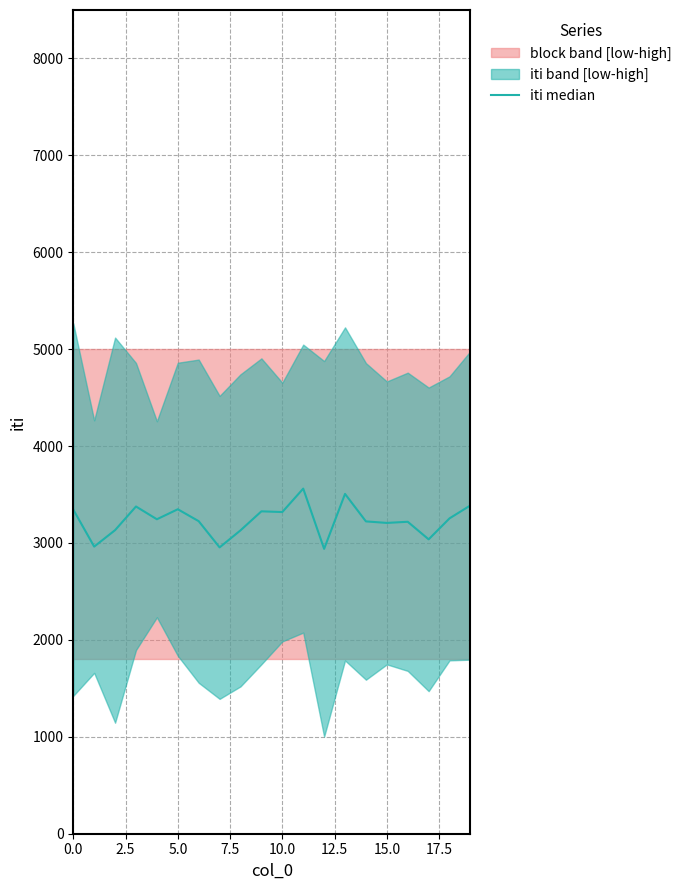

The chart shows a value of 3222.8 at 14. True or false?

True